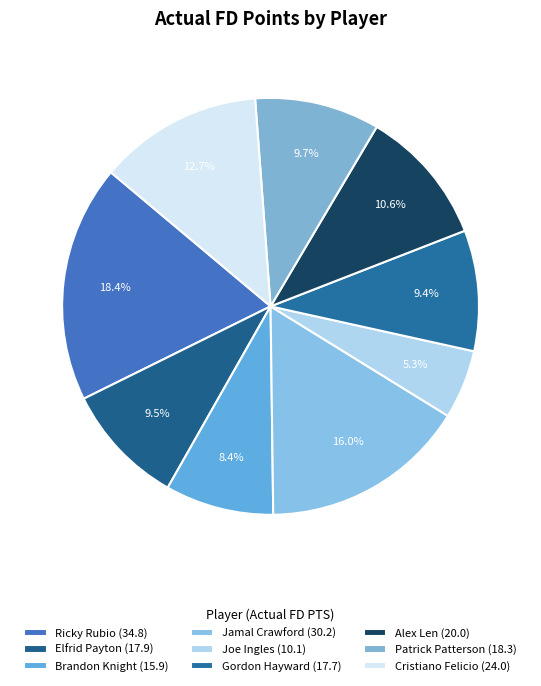

Rank the categories by value from highest to lowest.

Ricky Rubio, Jamal Crawford, Cristiano Felicio, Alex Len, Patrick Patterson, Elfrid Payton, Gordon Hayward, Brandon Knight, Joe Ingles